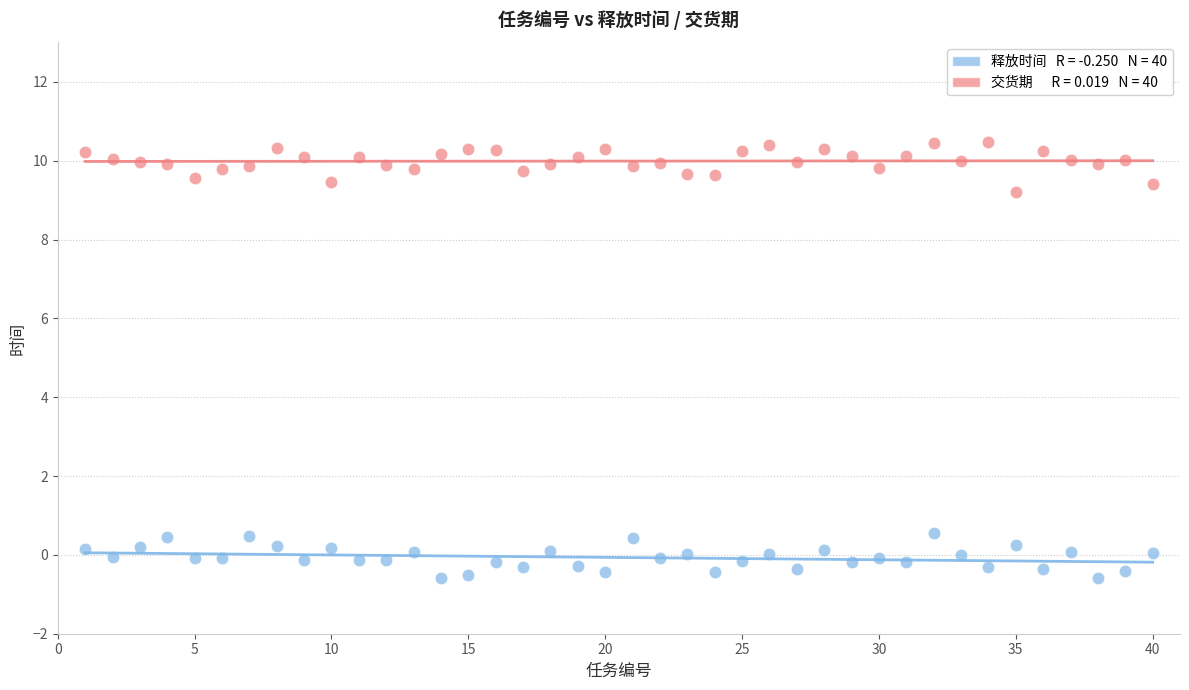

Across all data points, what is the range of Y values (max minus min)?

11.1